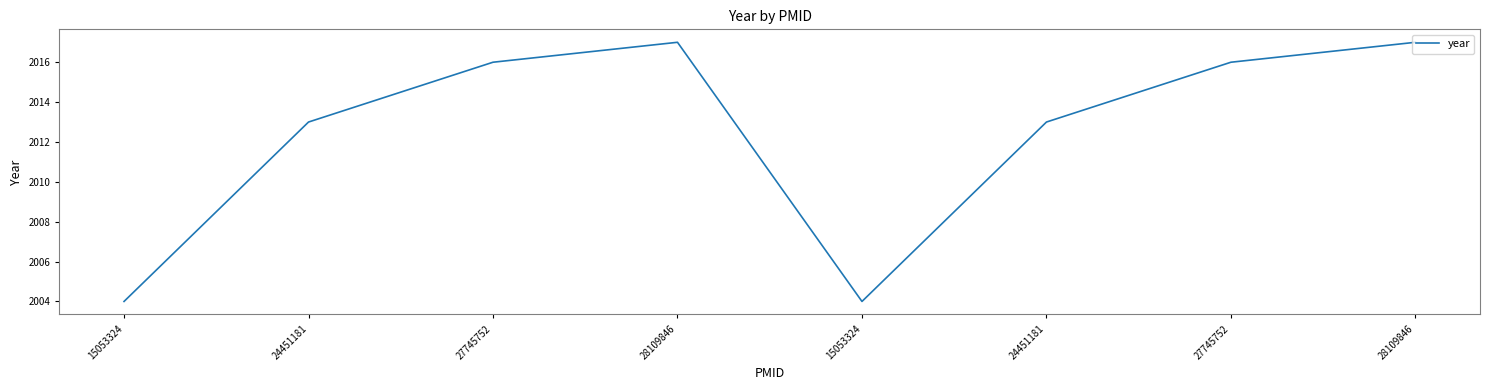

What is the average value?

2012